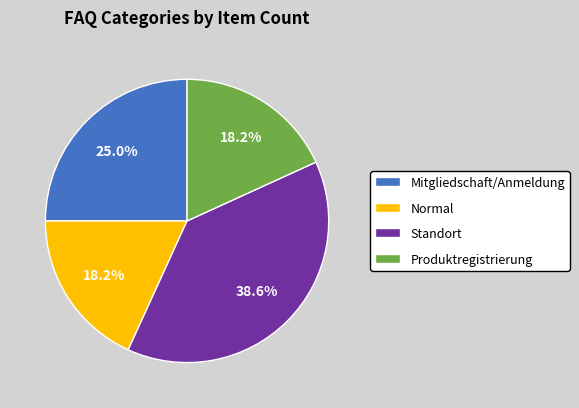

What is the ratio of the value at Mitgliedschaft/Anmeldung to the value at Standort?

0.6